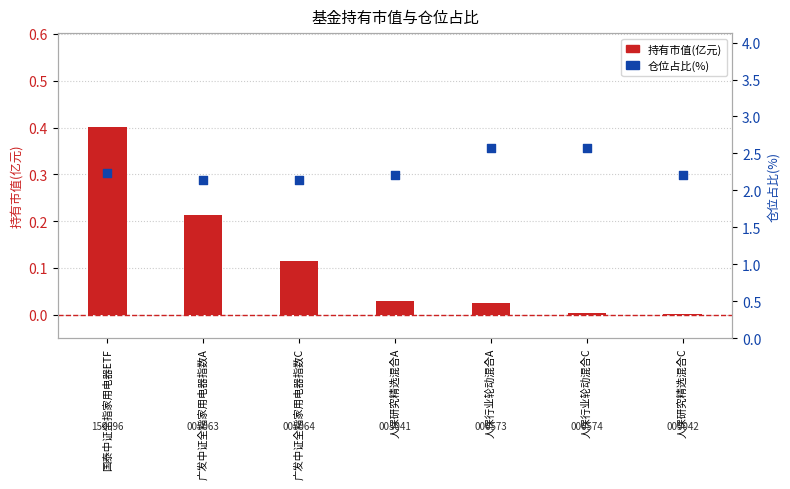

What are all the series names shown in the legend?

持有市值(亿元), 仓位占比(%)